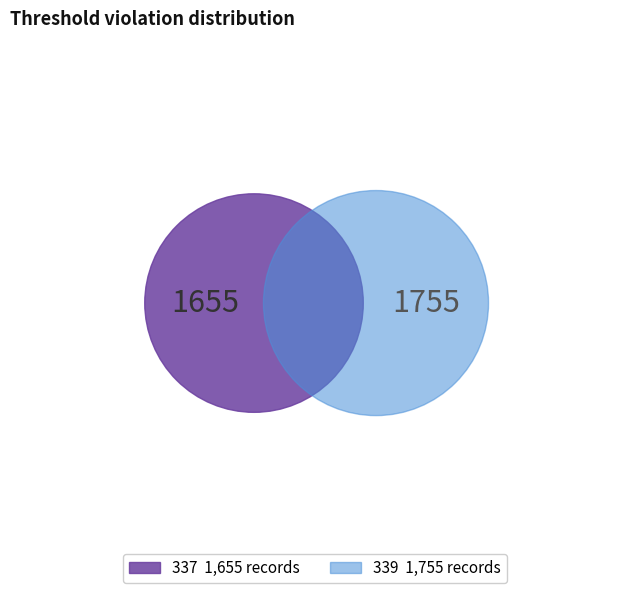

Is 339 the majority of the pie?

Yes